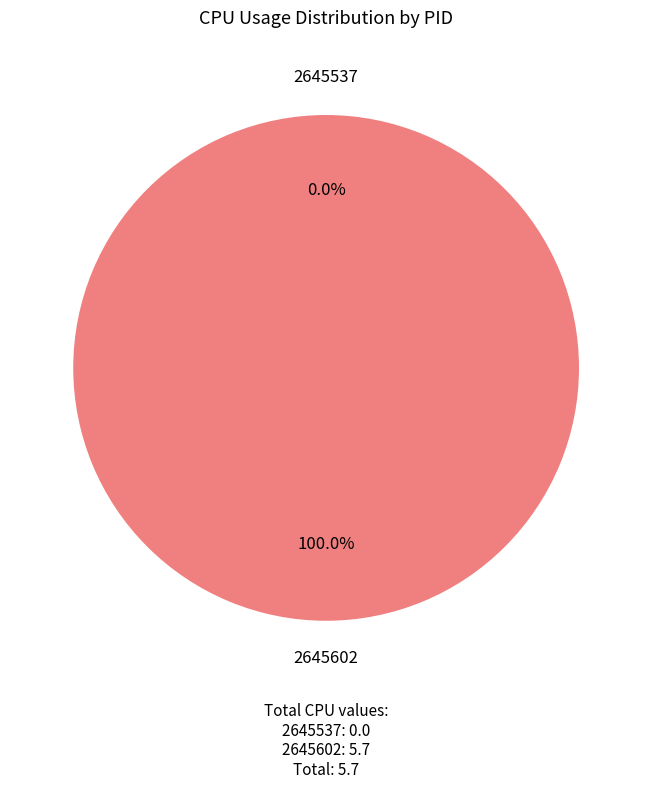

What is the change in value from 2645537 to 2645602?

+5.7